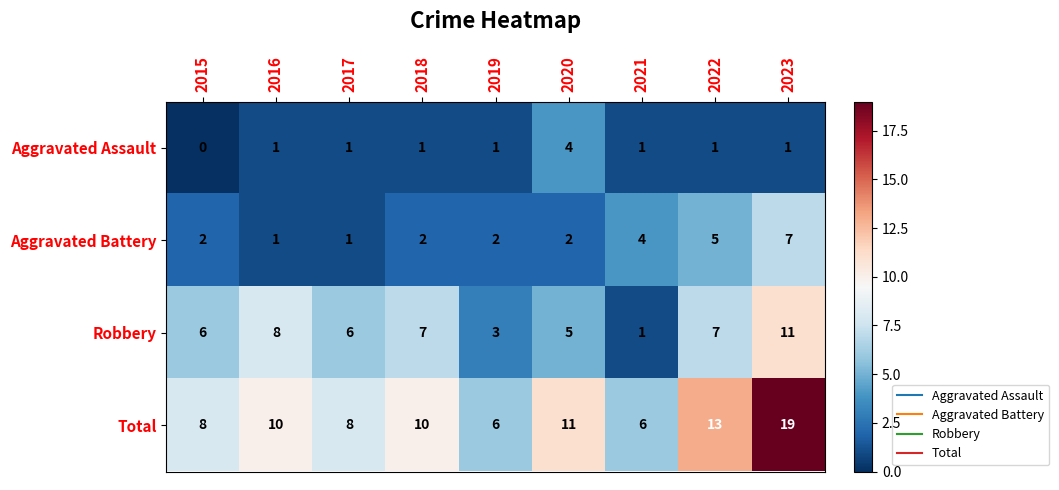

List the series in order of their overall mean, highest first.

Total, Robbery, Aggravated Battery, Aggravated Assault